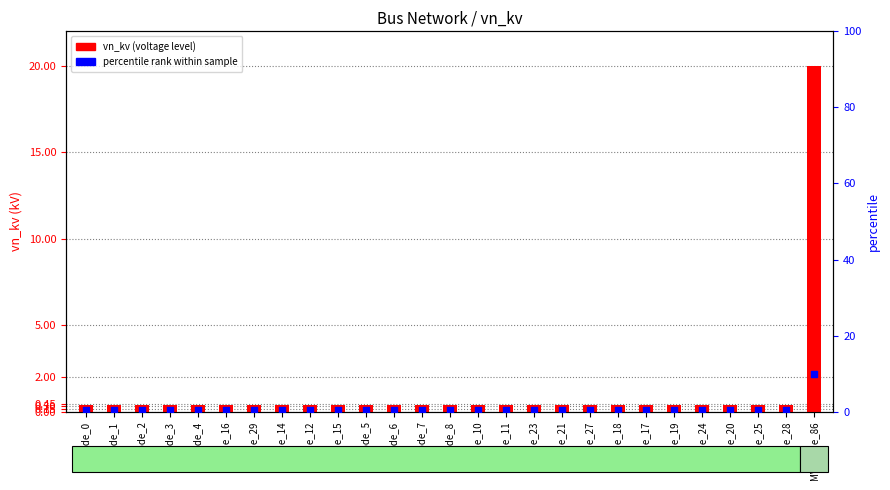

Which series has the largest total across all categories?

vn_kv (voltage level)